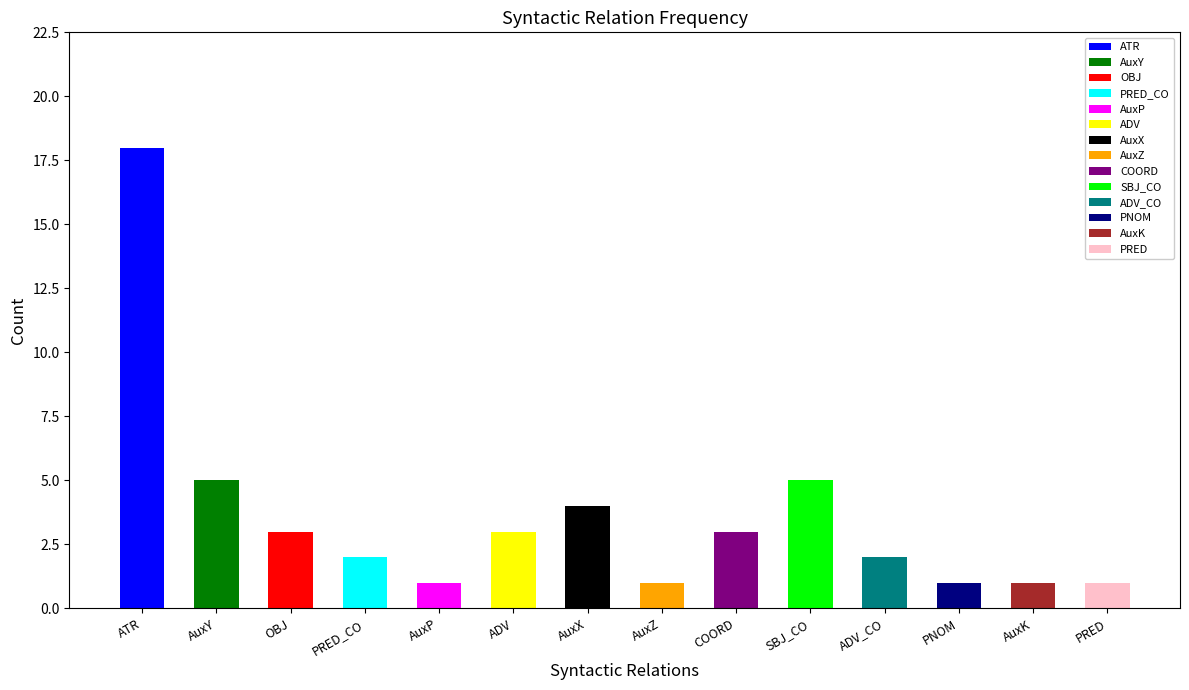

Rank the categories by value from lowest to highest.

AuxP, AuxZ, PNOM, AuxK, PRED, PRED_CO, ADV_CO, OBJ, ADV, COORD, AuxX, AuxY, SBJ_CO, ATR